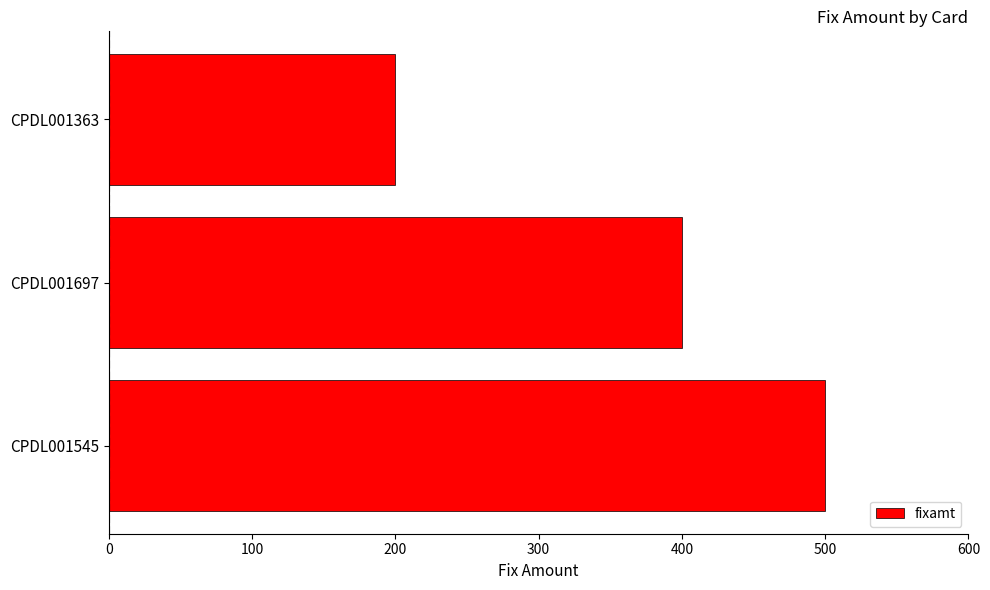

Which has a higher value, CPDL001363 or CPDL001545?

CPDL001545